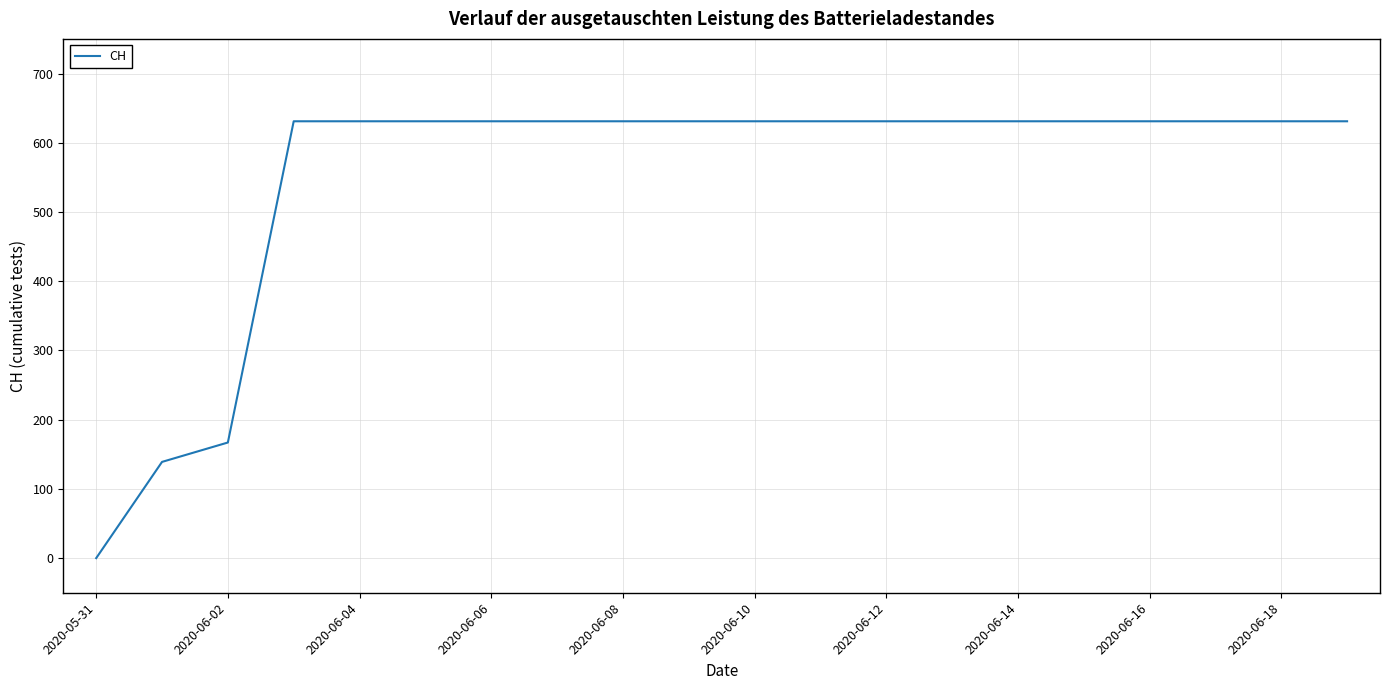

What is the difference between the maximum and minimum values?

631